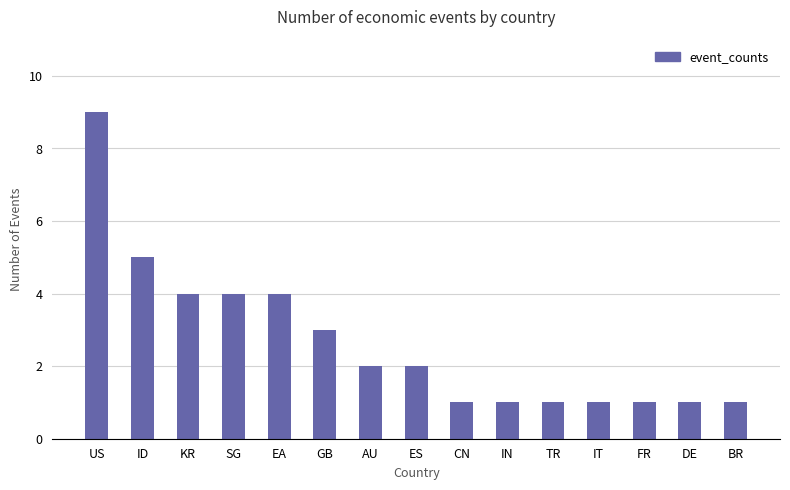

What is the label of the 3rd bar from the left?

KR